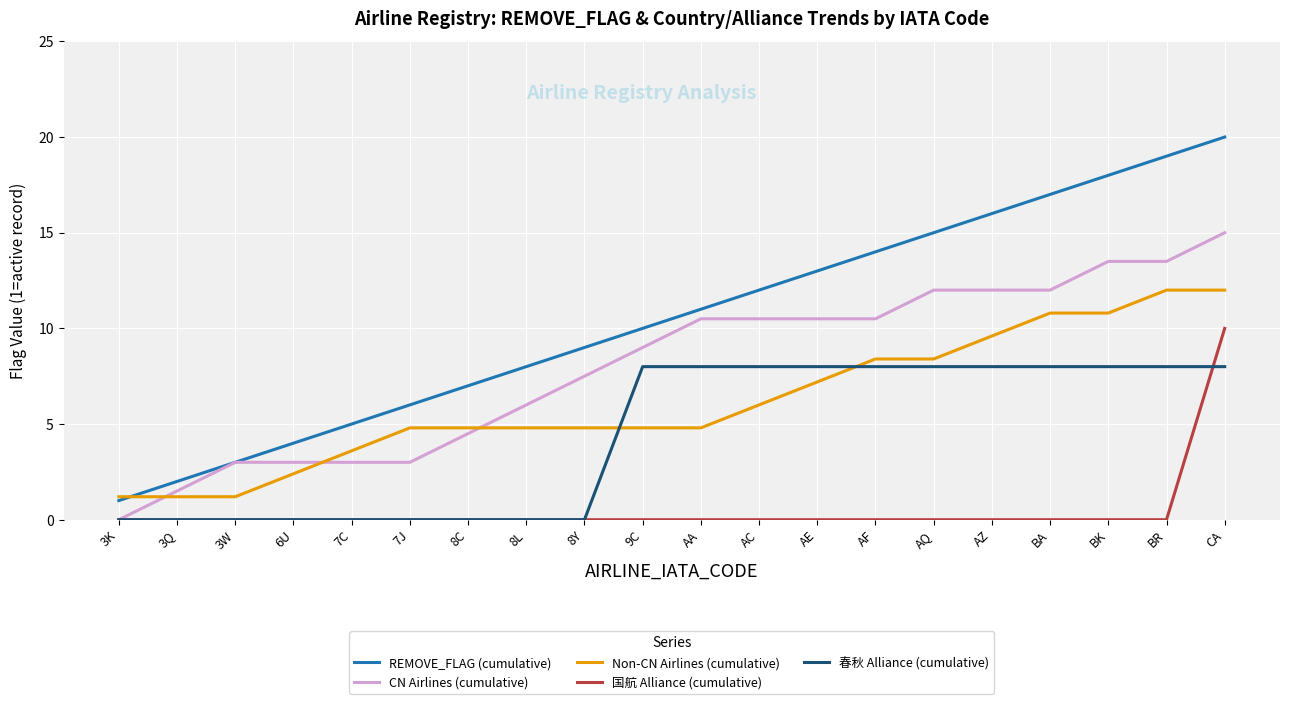

What is the average value of the Non-CN Airlines (cumulative) series?

6.2